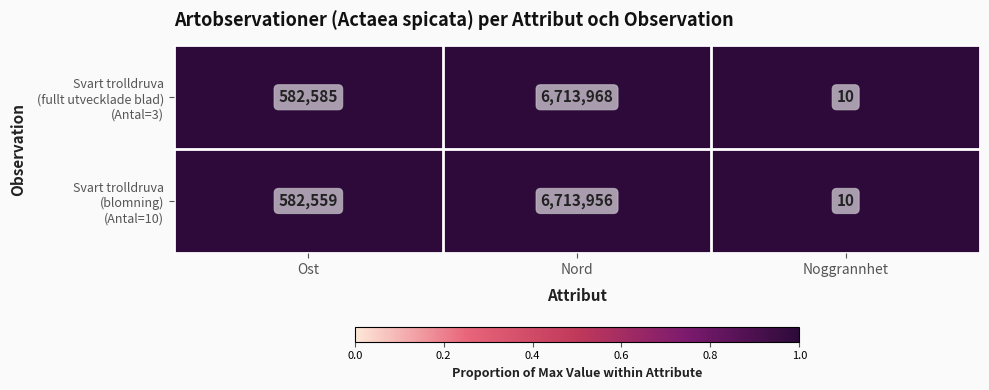

Which category has the highest value across all series?

Nord